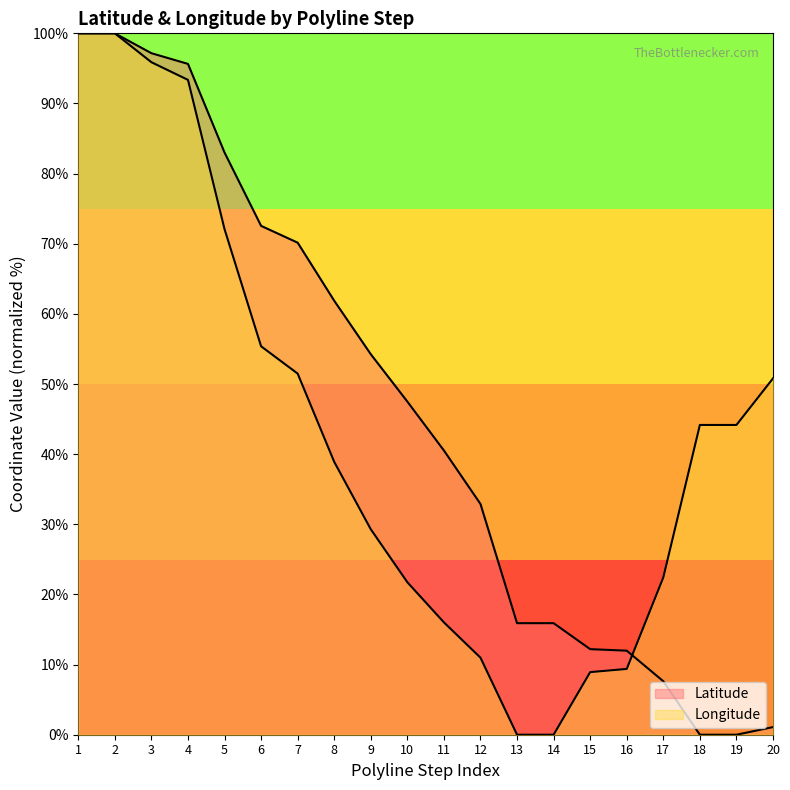

True or false: Longitude has a value of 72.1 at 5.

True